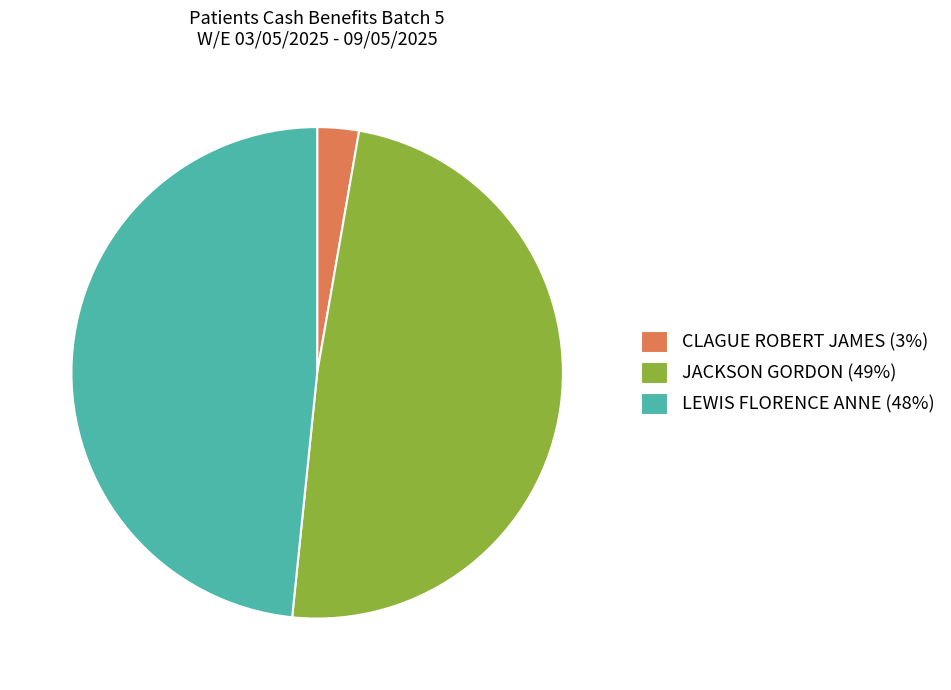

Which slice is the smallest?

CLAGUE ROBERT JAMES